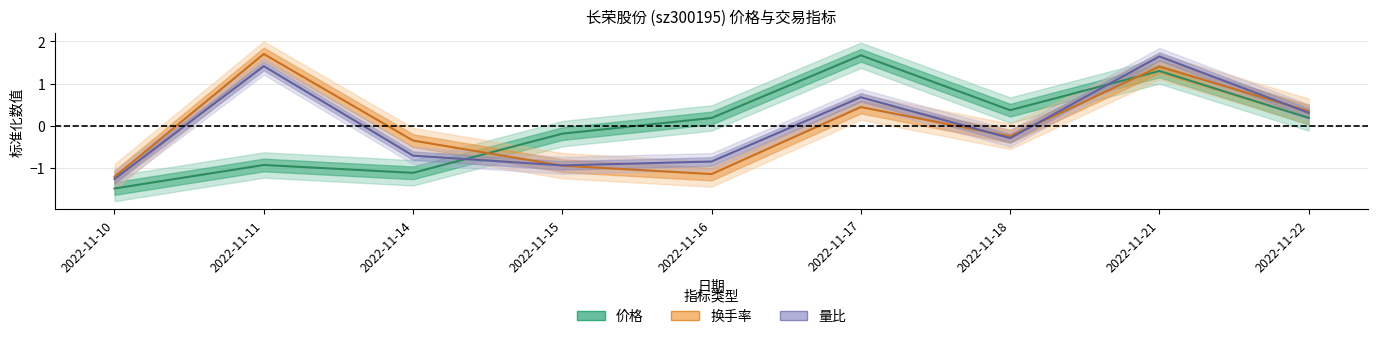

The 量比 series shows -1.9 at 2022-11-10. True or false?

False